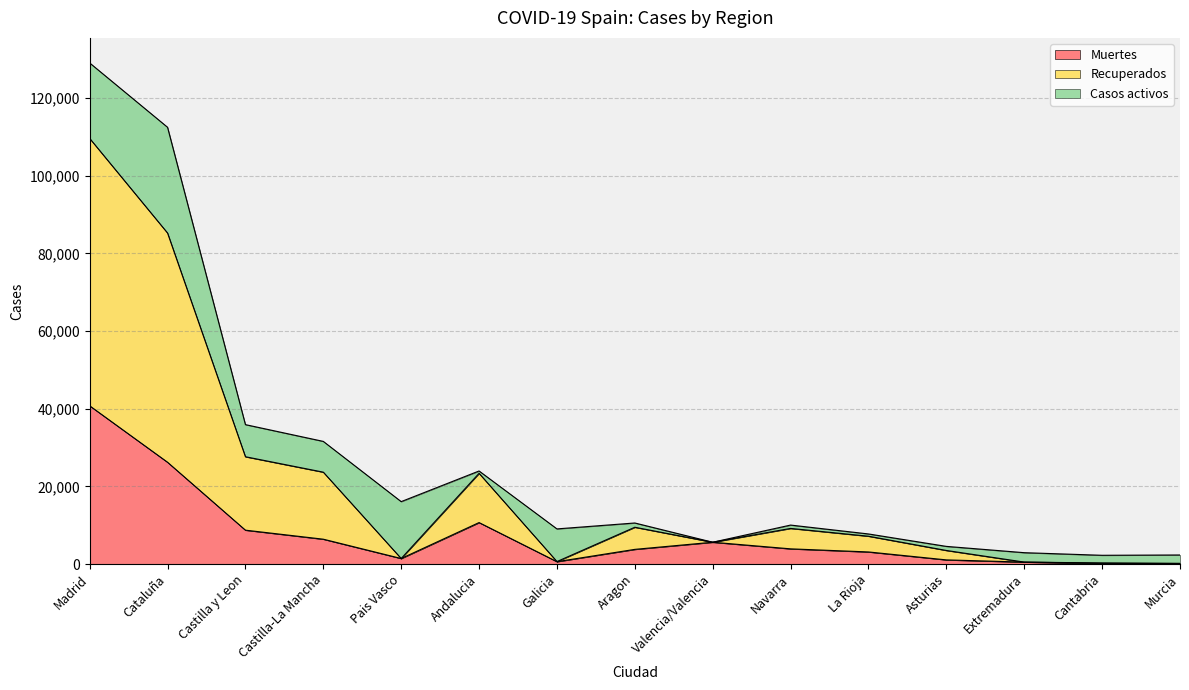

What is the label of the 8th point from the left?

Aragon